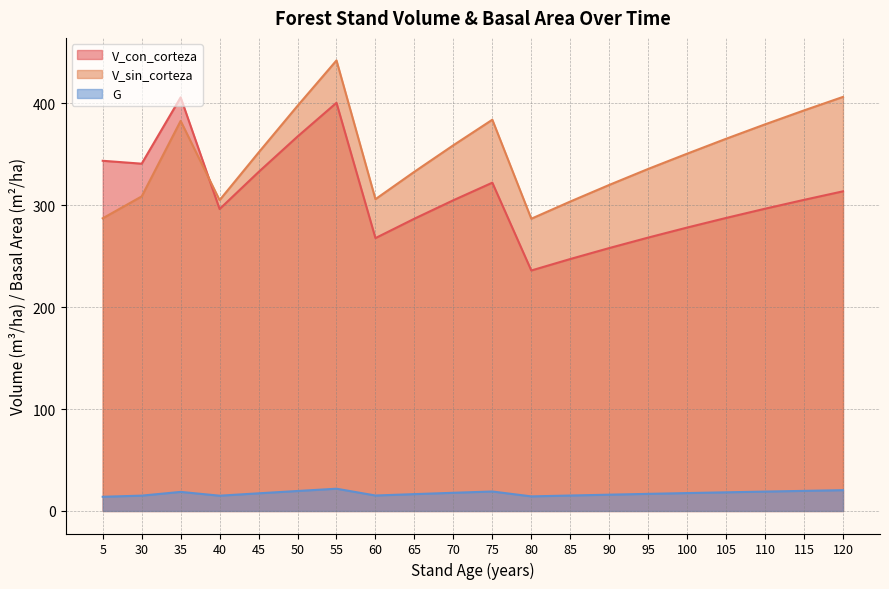

Which series has the largest total across all categories?

V_sin_corteza